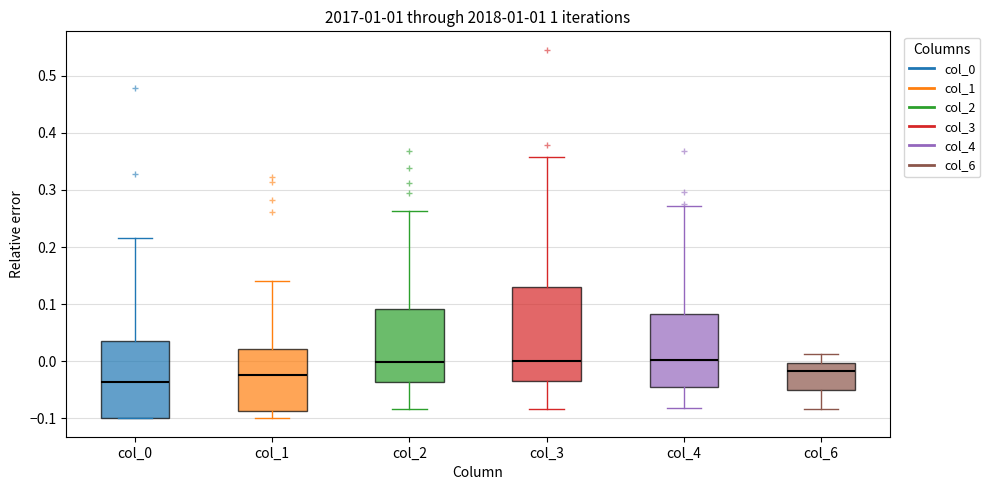

Where does the upper whisker of the box for col_1 end on the y-axis? The values are not printed on the chart, so give them approximately, as read against the axis.

0.14